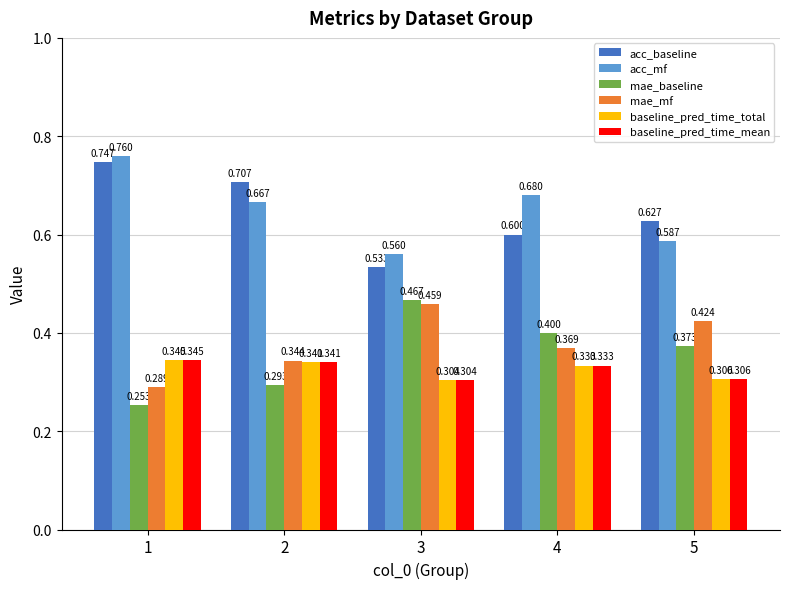

Between 1 and 5, which series saw the biggest shift?

acc_mf